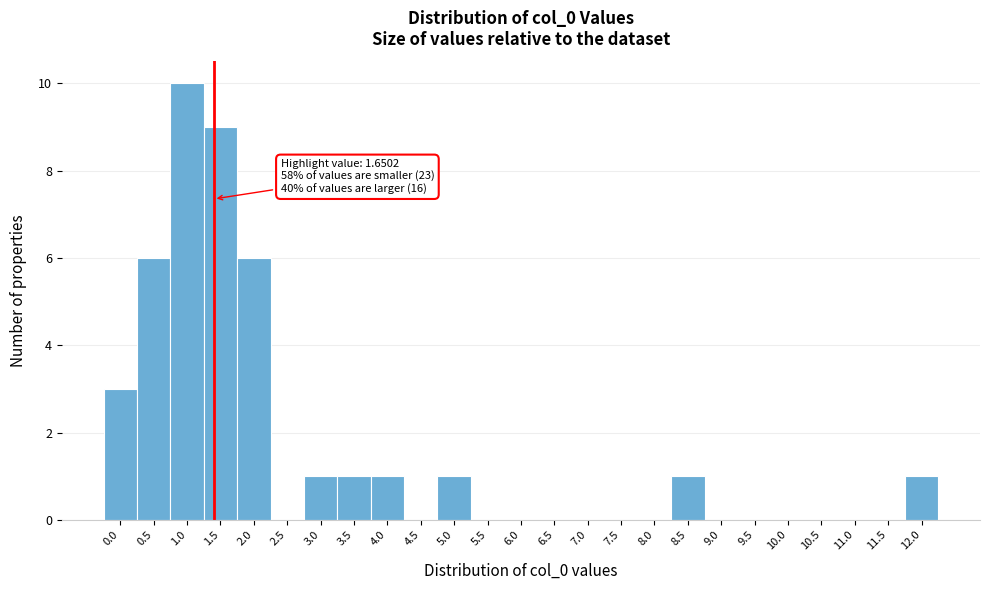

Reading right to left, what are all the values shown in this chart?

12.0=1	11.5=0	11.0=0	10.5=0	10.0=0	9.5=0	9.0=0	8.5=1	8.0=0	7.5=0	7.0=0	6.5=0	6.0=0	5.5=0	5.0=1	4.5=0	4.0=1	3.5=1	3.0=1	2.5=0	2.0=6	1.5=9	1.0=10	0.5=6	0.0=3